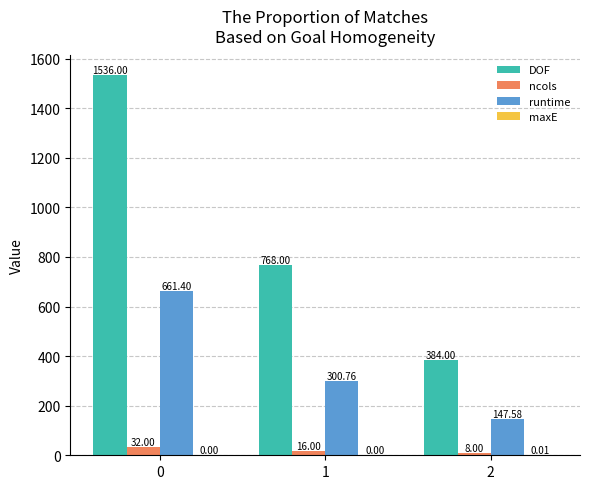

Between 0 and 2, which series saw the biggest shift?

DOF